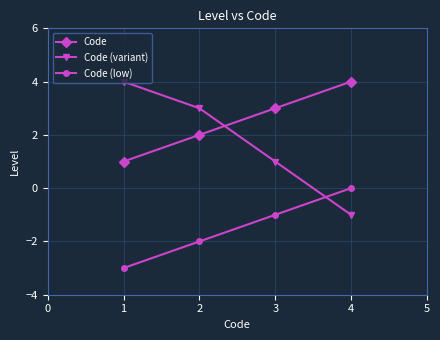

What is the value of the Code (low) point at the 3rd from the left?

-1